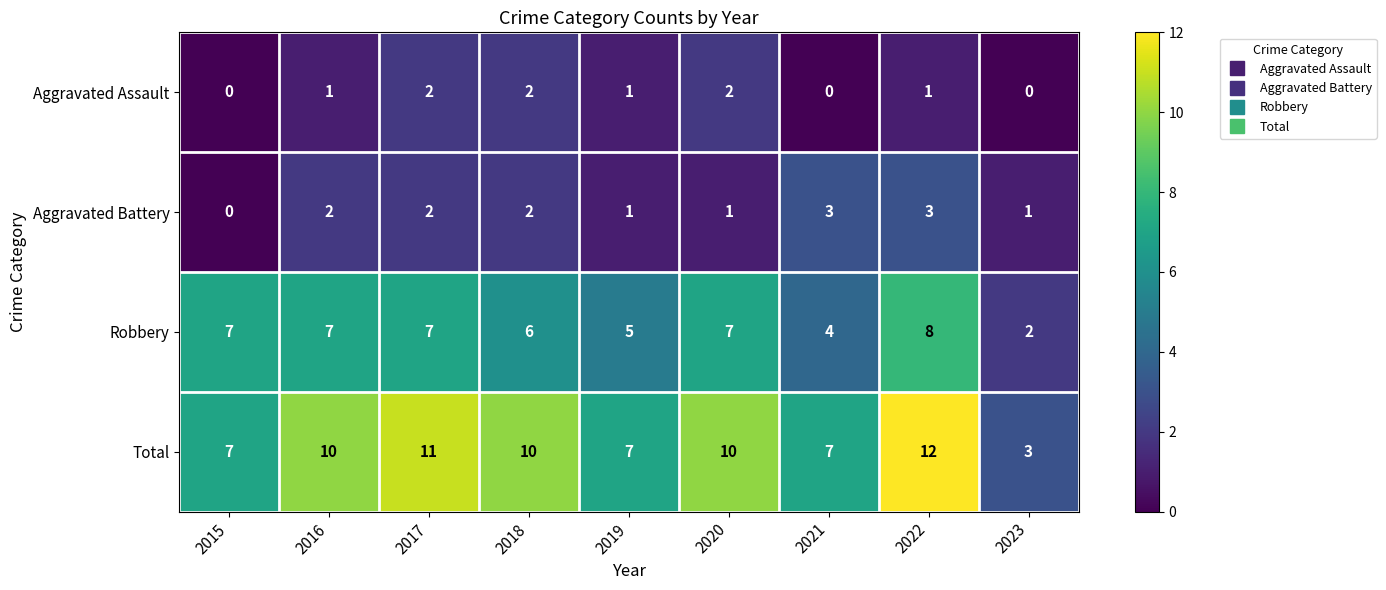

What is the difference between the highest and lowest values at 2018?

8